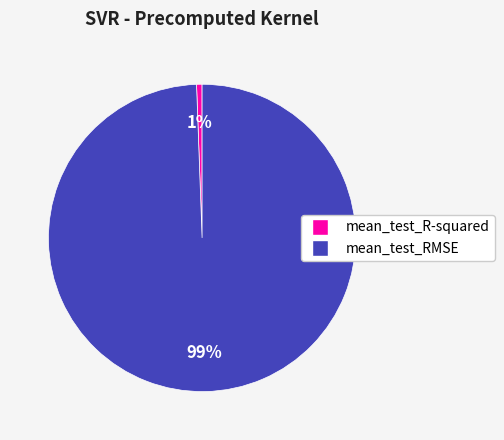

To the nearest percent, what portion does mean_test_RMSE represent?

99%